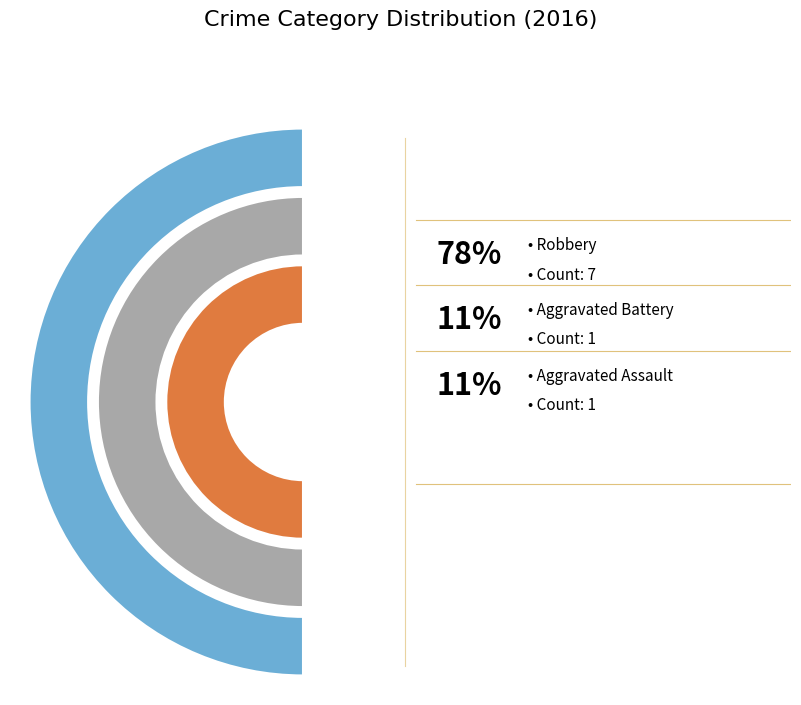

The Aggravated Battery slice represents 11% of the pie. True or false?

True